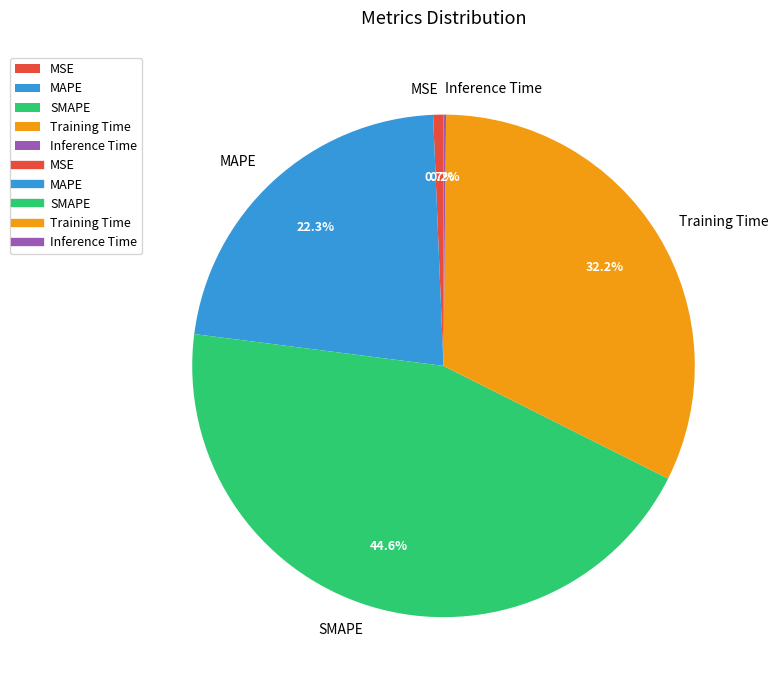

What is the largest slice in the pie chart?

SMAPE